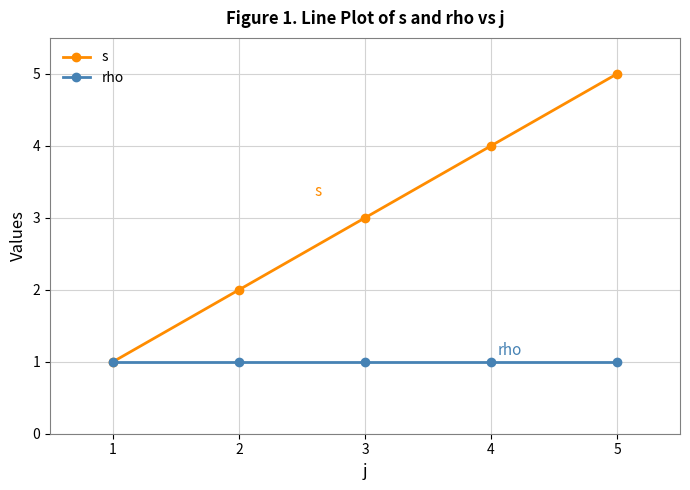

True or false: s has a value of 2 at 5.

False